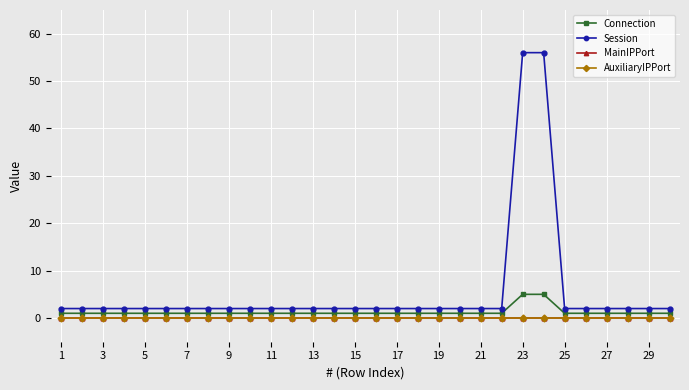

Does the chart have visible grid lines?

Yes